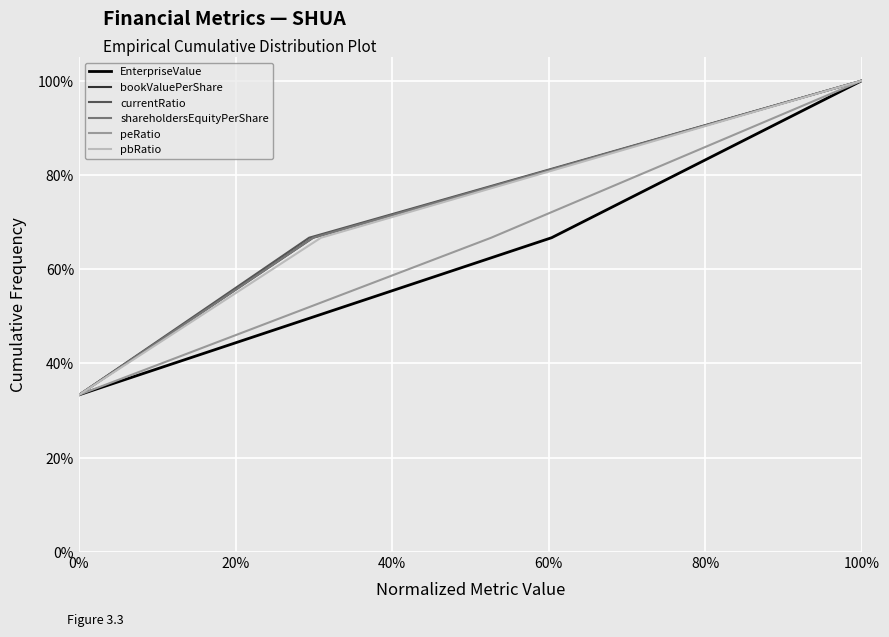

List the series in order of their peak value, highest first.

EnterpriseValue, bookValuePerShare, currentRatio, shareholdersEquityPerShare, peRatio, pbRatio